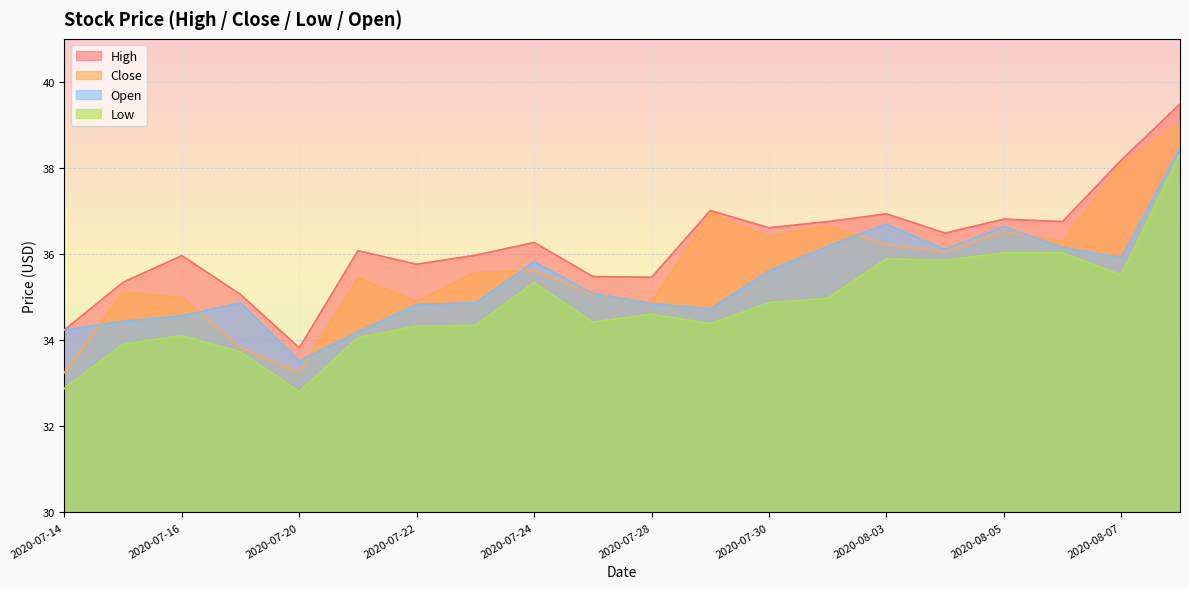

True or false: Open and Low cross at least once.

False